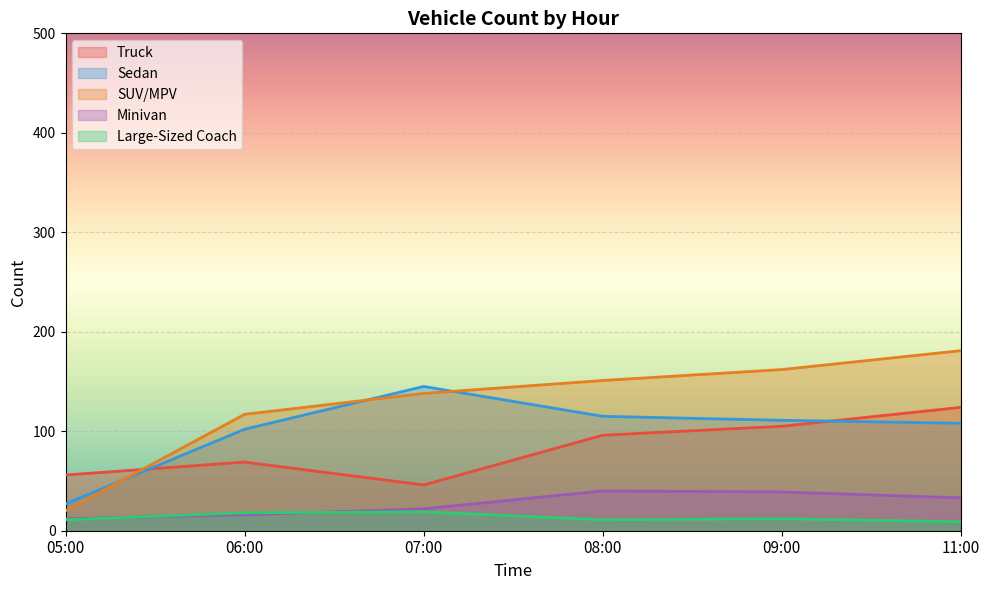

How many lines are shown in the chart?

5